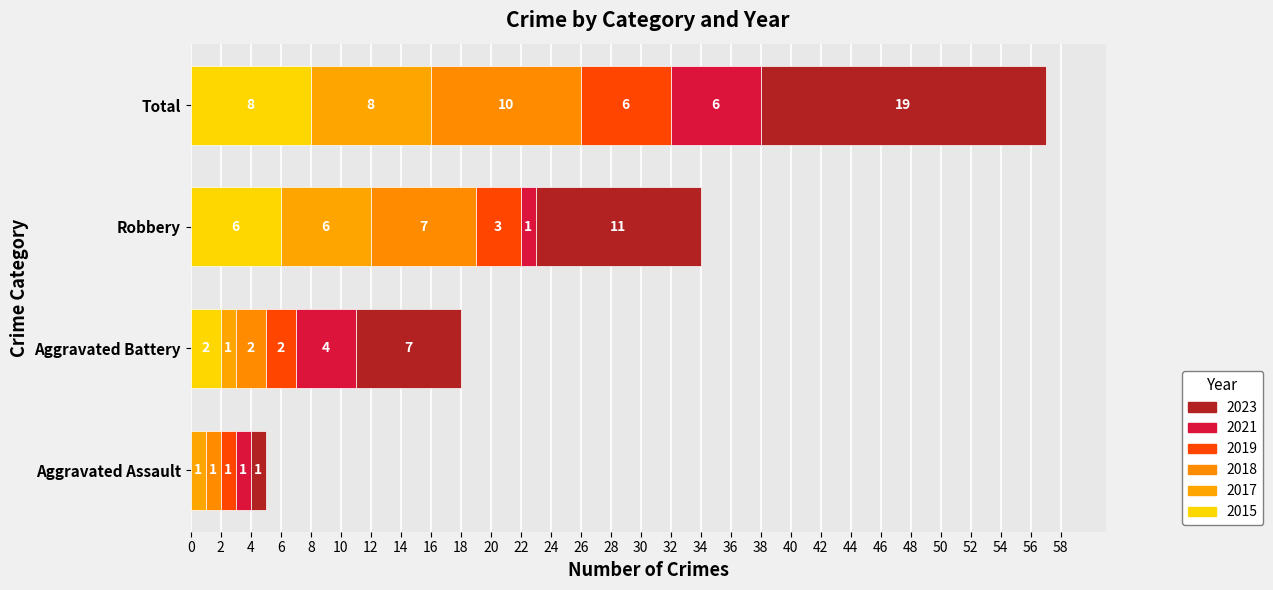

How many distinct data groups are displayed?

6